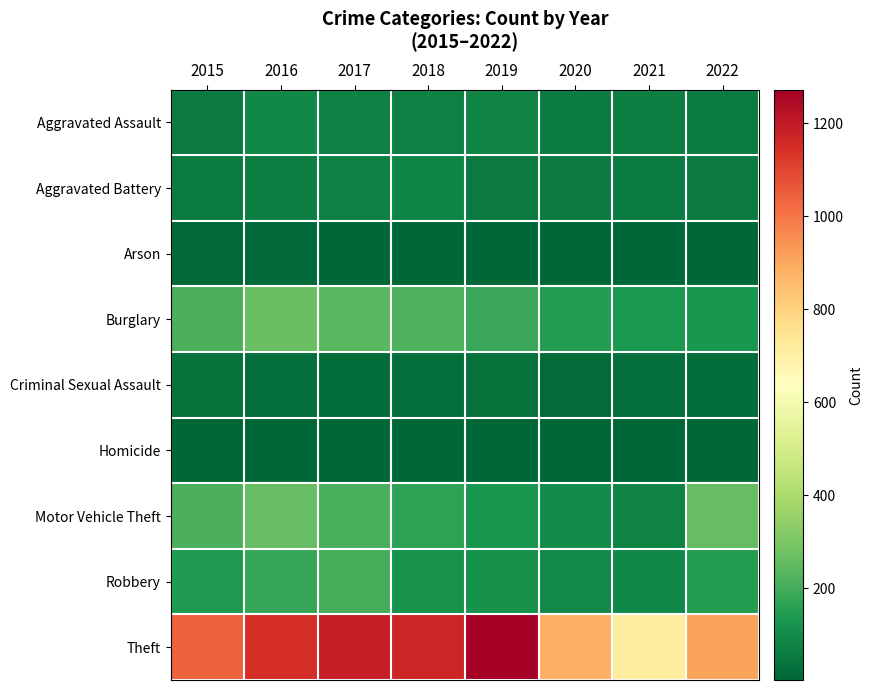

At which category is the sum across all series the highest?

2016